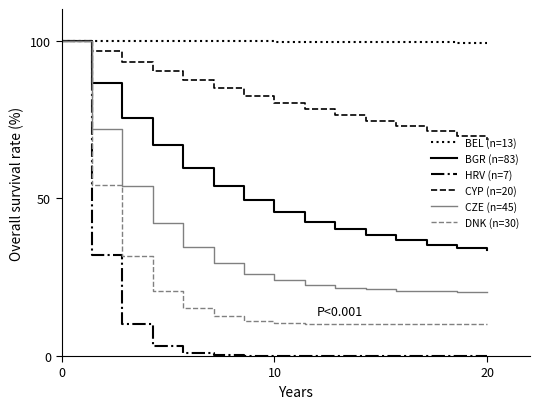

Which series has the largest total across all categories?

BEL (n=13)